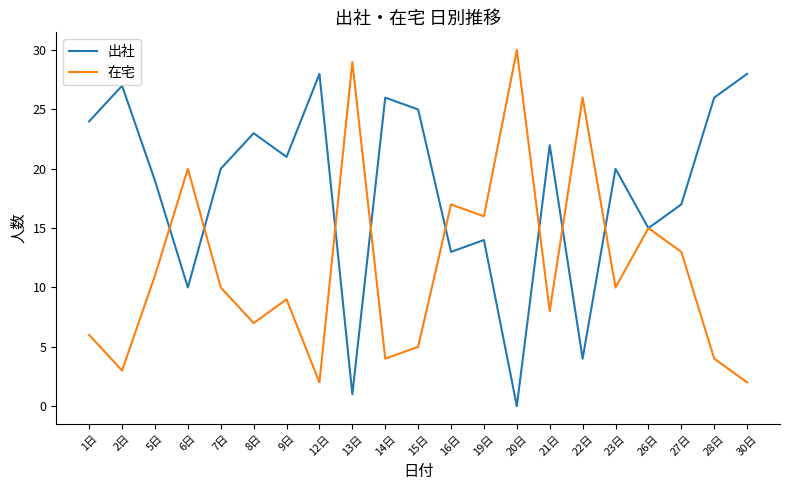

The value of 出社 at 20日 is 0. True or false?

True